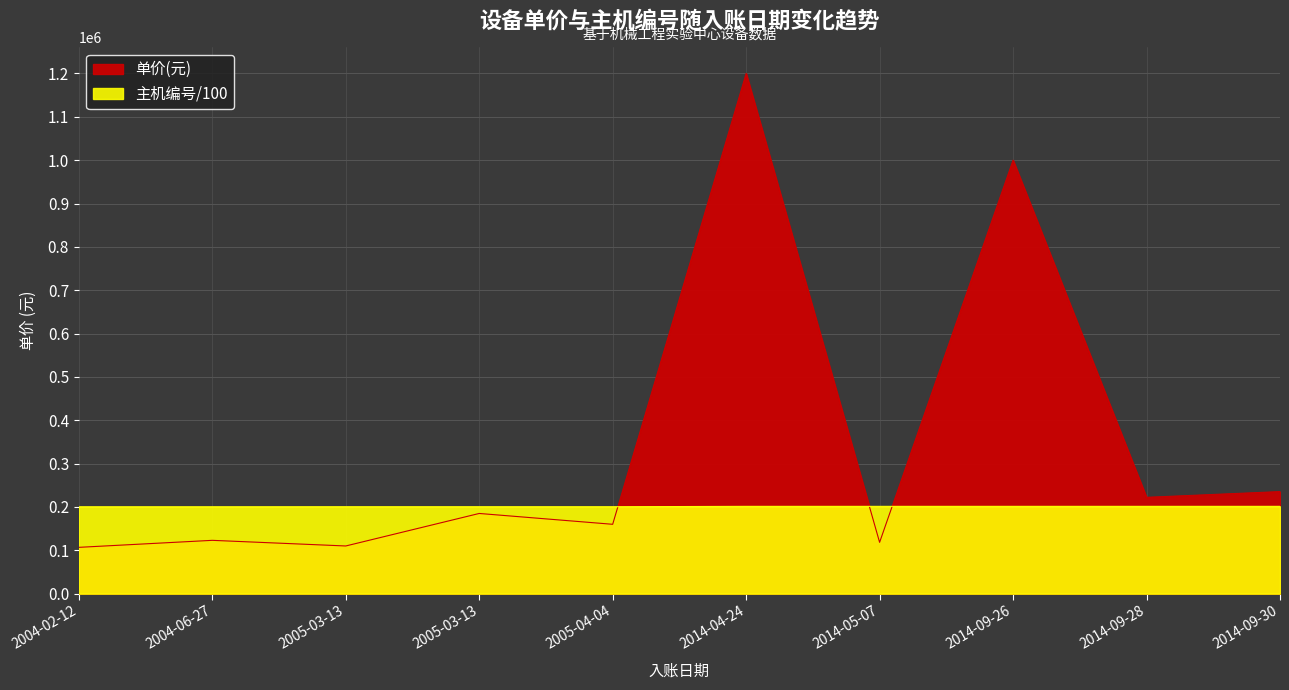

At which category is the sum across all series the highest?

2014-04-24